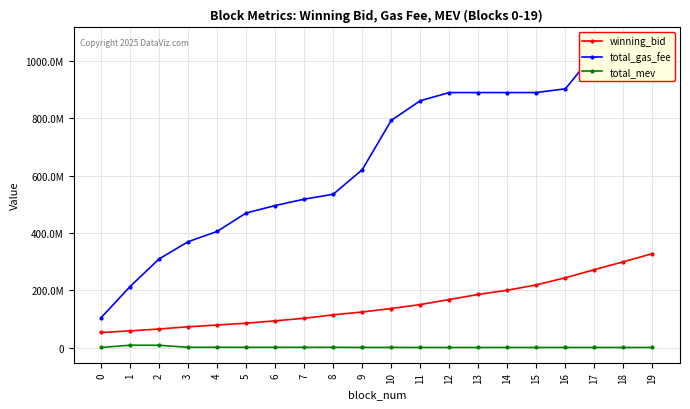

Reading right to left, transcribe all the data shown in this chart.

winning_bid: 19=327835965.4	18=299380783.3	17=271884242.8	16=243570024.7	15=218682125.7	14=200118301.5	13=185443491.8	12=167756580.1	11=150050679.8	10=136361018.7	9=124257630.4	8=114294197.8	7=102332964.2	6=93338993.0	5=85179949.5	4=78720854.0	3=72712098.8	2=64901134.7	1=58284507.8	0=52678248.1
total_gas_fee: 19=1063400066.0	18=1026500065.0	17=1026500065.0	16=902700060.0	15=889600058.0	14=889600054.0	13=889600036.0	12=889600022.0	11=861100003.0	10=792600004.0	9=620600007.0	8=534900010.0	7=517800001.0	6=495499994.0	5=469499993.0	4=405299996.0	3=369390008.0	2=309350003.0	1=213100004.0	0=104482005.0
total_mev: 19=441120.0	18=441120.0	17=441120.0	16=426920.0	15=421740.0	14=421740.0	13=421740.0	12=421740.0	11=460780.0	10=638520.0	9=621780.0	8=983180.0	7=943780.0	6=943780.0	5=943780.0	4=1219180.0	3=923180.0	2=8108940.0	1=8303340.0	0=405240.0